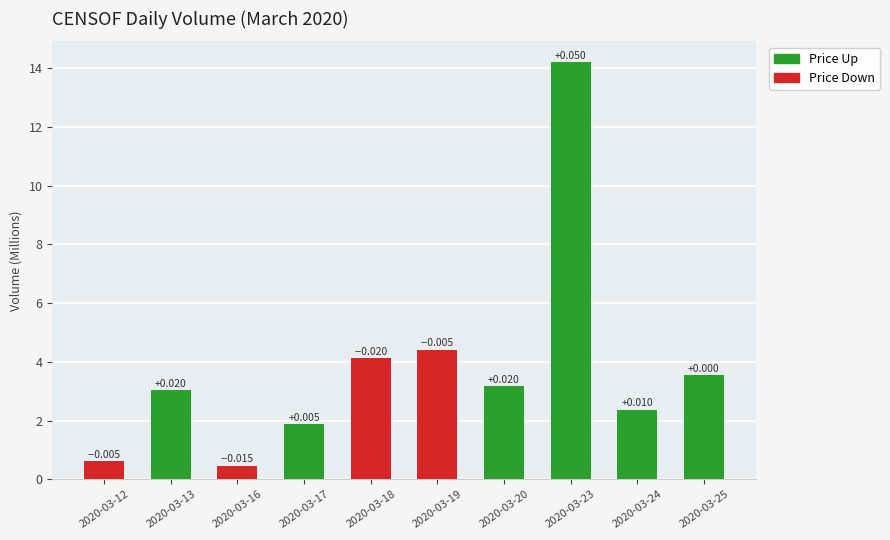

Reading left to right, list all the values displayed in this chart.

2020-03-12=0.6	2020-03-13=3.0	2020-03-16=0.5	2020-03-17=1.9	2020-03-18=4.1	2020-03-19=4.4	2020-03-20=3.2	2020-03-23=14.2	2020-03-24=2.4	2020-03-25=3.5